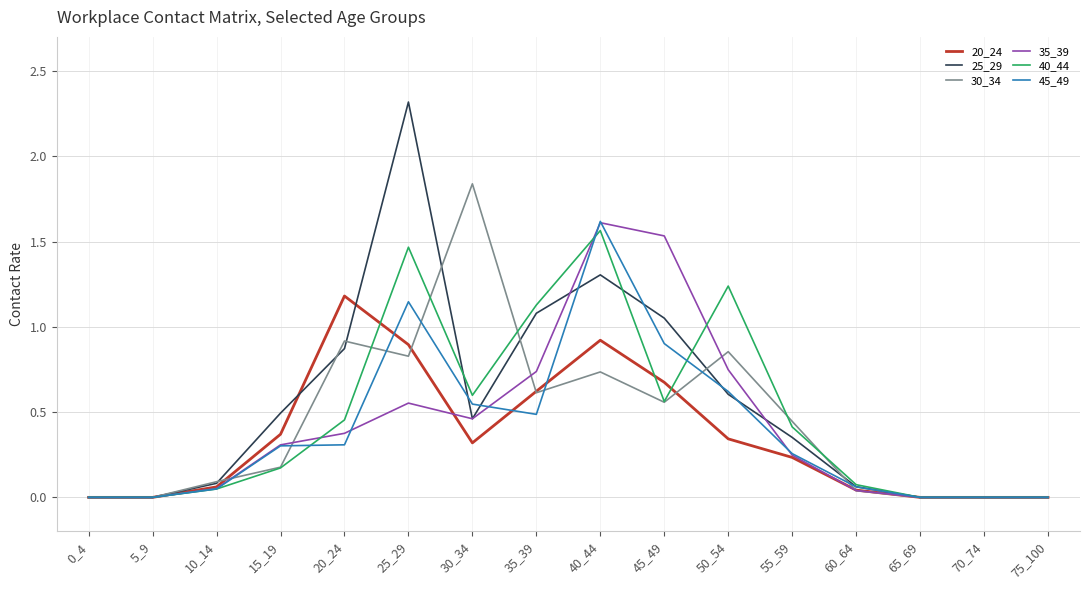

The value of 25_29 at 30_34 is 0.2. True or false?

False